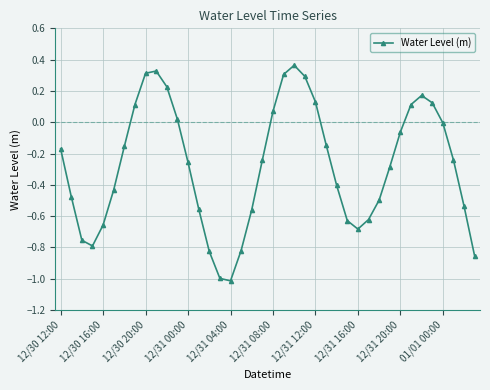

How many points are higher than both their immediate neighbors (excluding endpoints)?

3